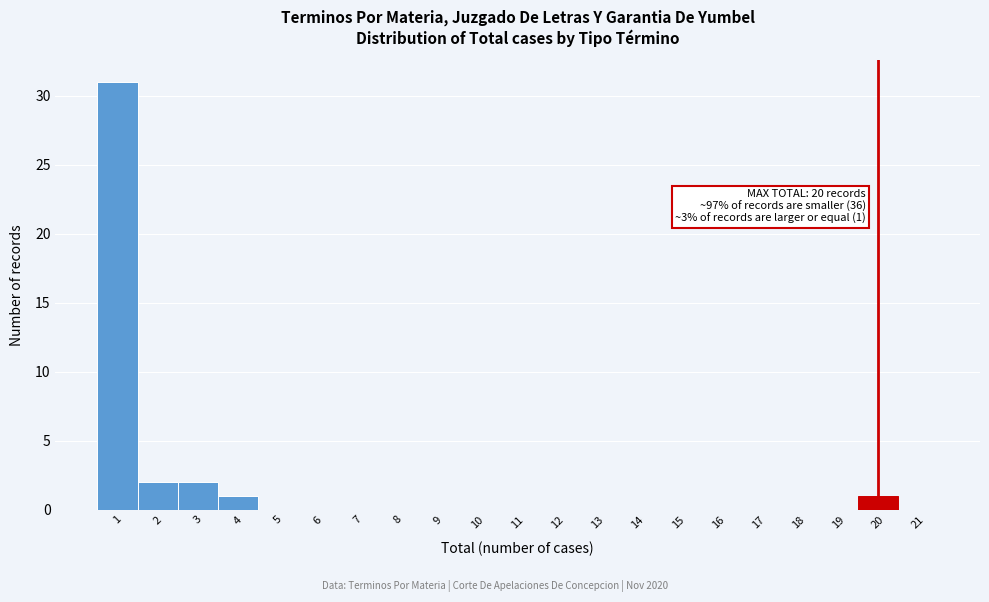

Over which range of the x-axis is the bar tallest?

0.5 to 1.5